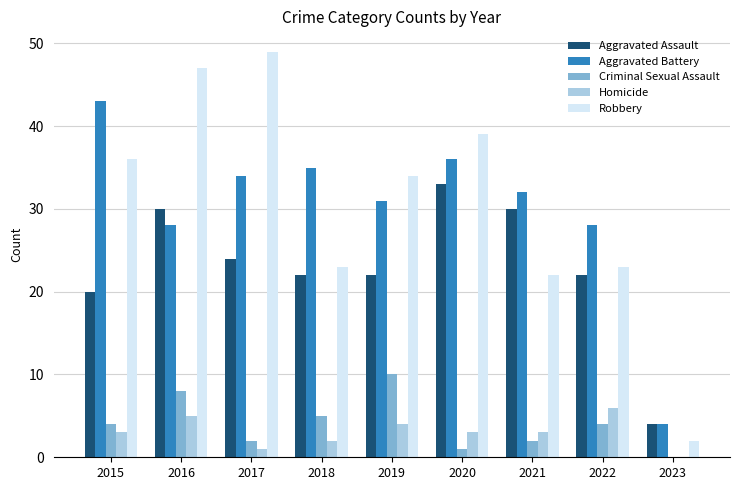

Which series has the largest range (max minus min)?

Robbery